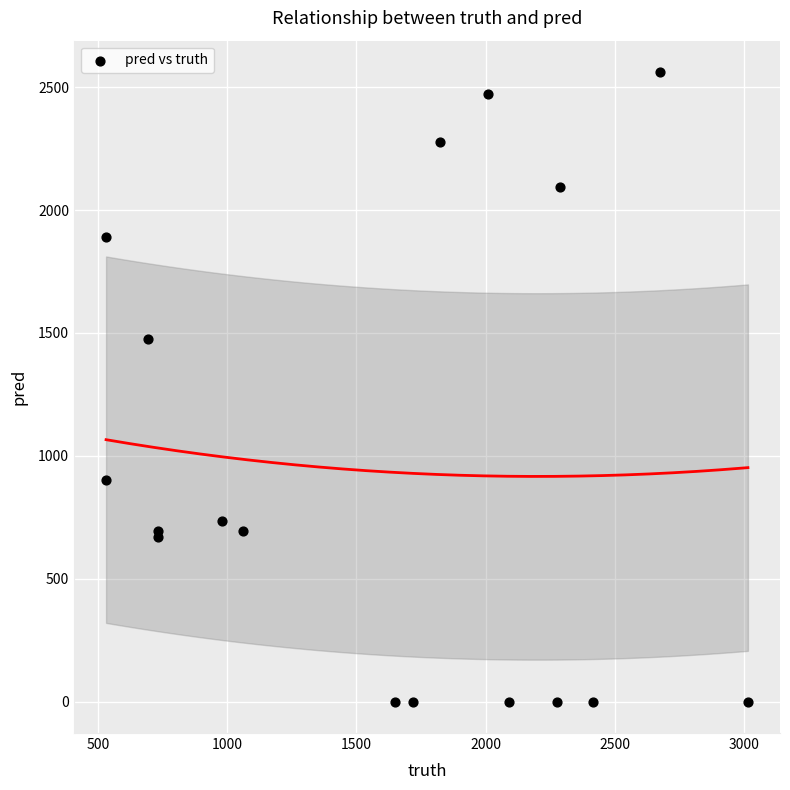

What Y value in the scatter plot is closest to 1280?

1477.0